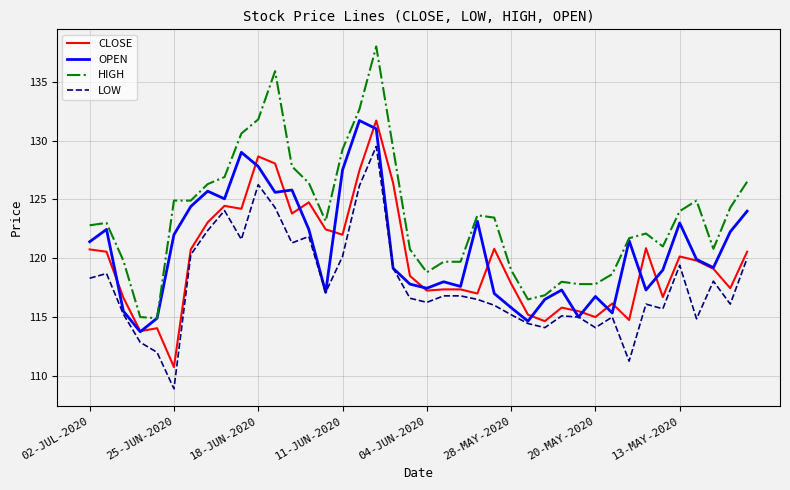

What is the highest value of the LOW series?

129.5